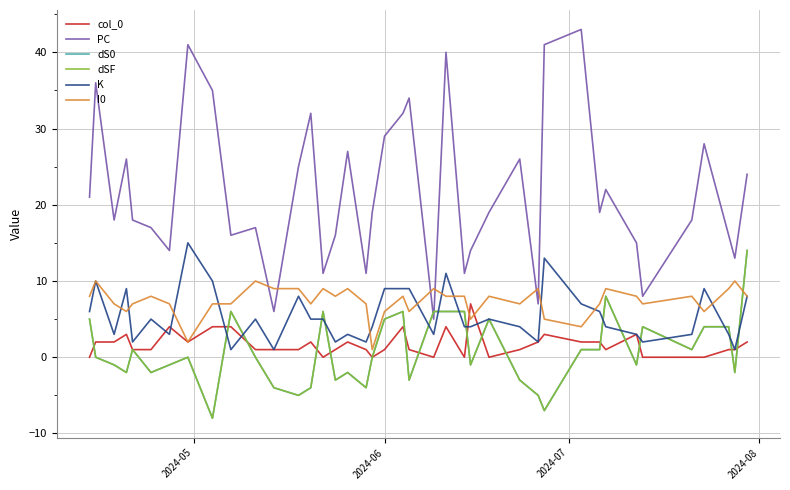

True or false: dSF has more than 1 points higher than both neighbors.

True